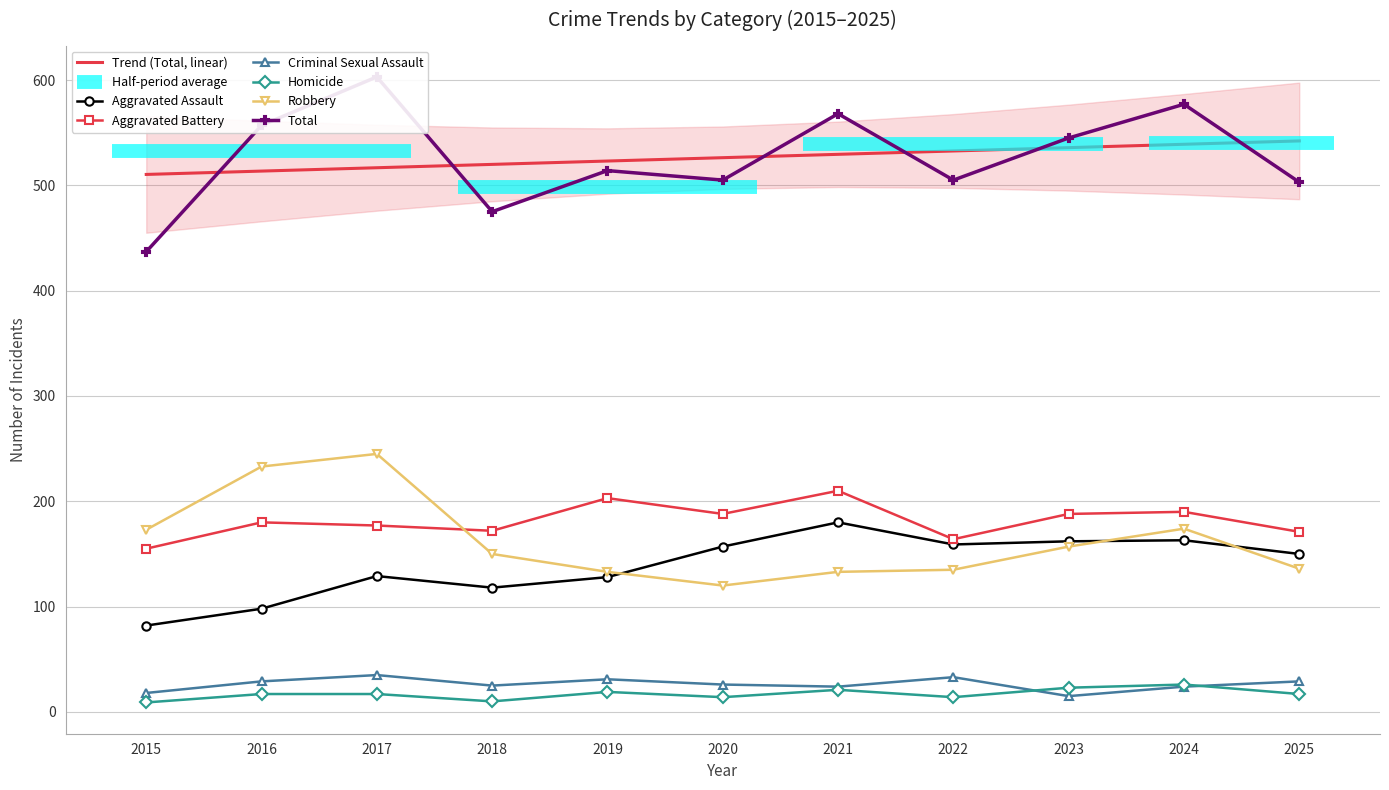

Where is the first local minimum for Total?

2018